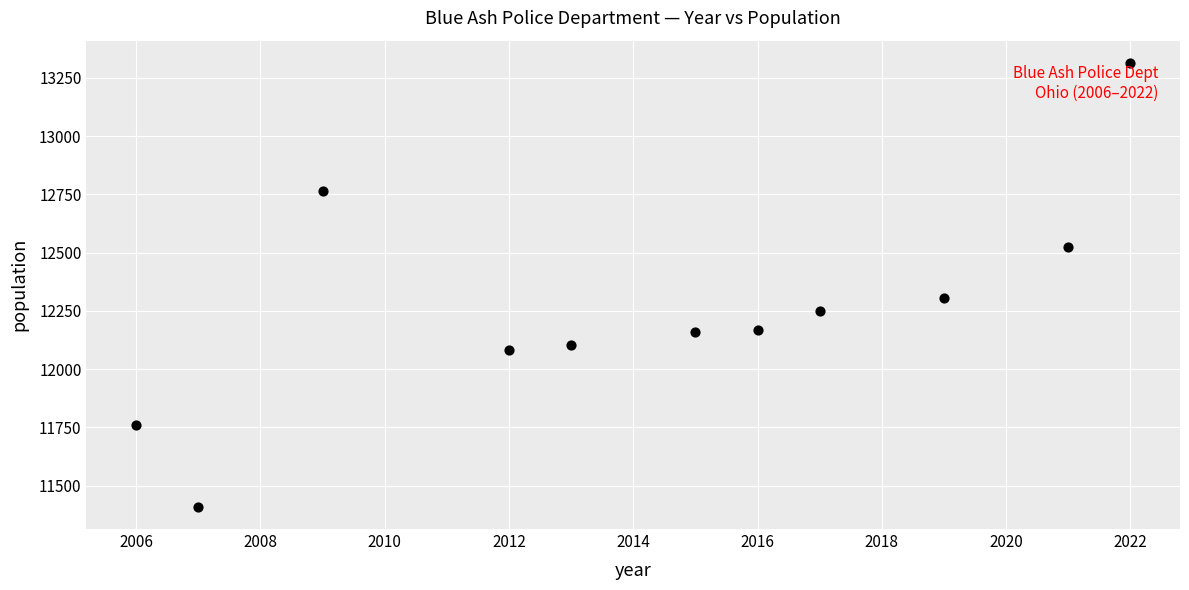

What is the range of Y values (max minus min)?

1905